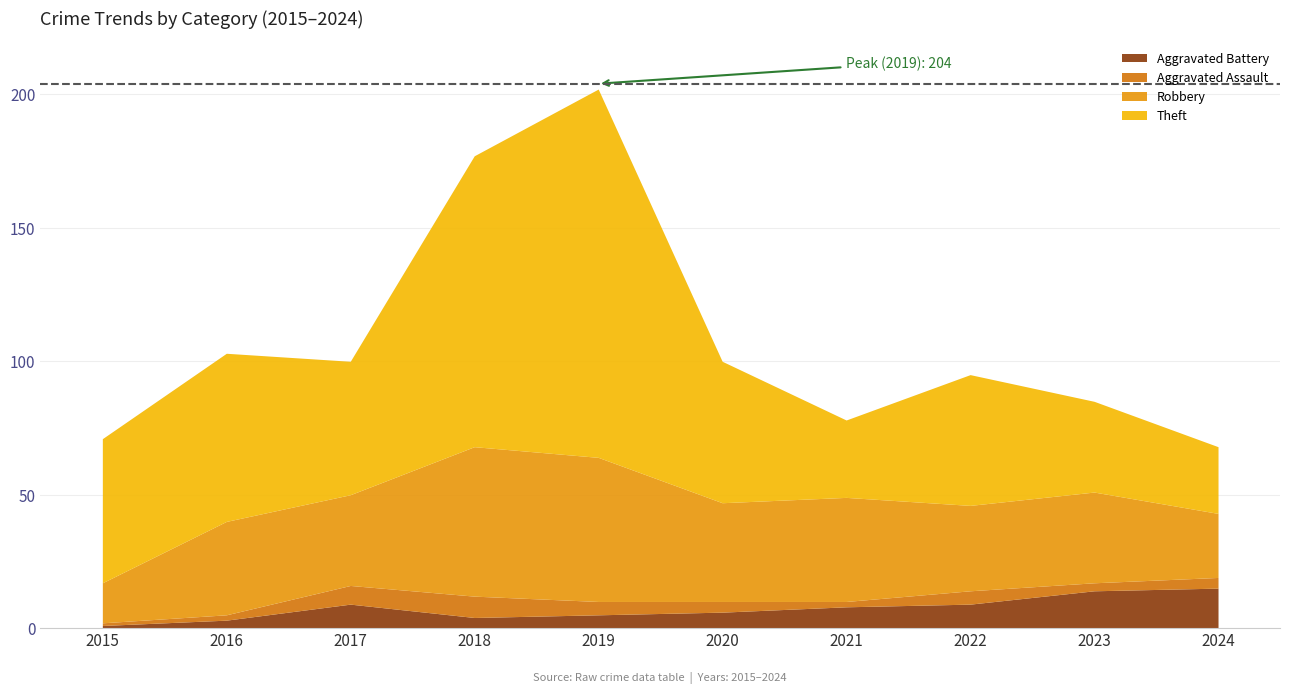

True or false: Aggravated Assault and Theft intersect in this chart.

False